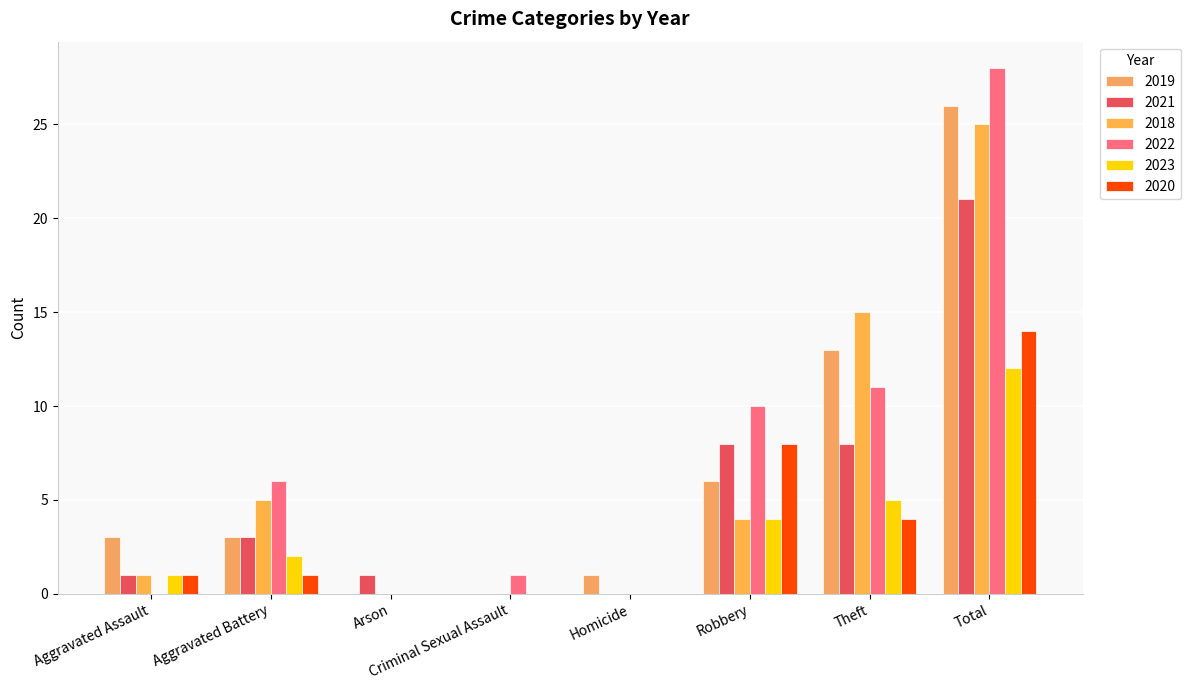

At which label does 2023 first exceed 2?

Robbery